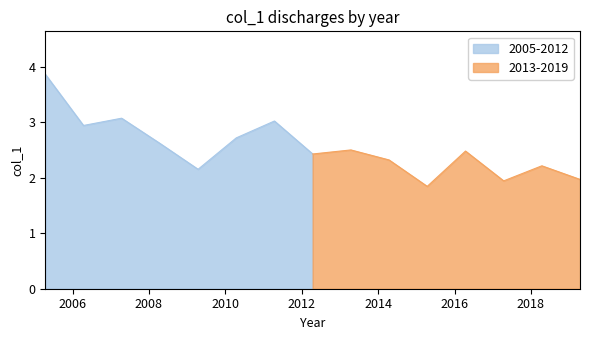

Is it true that the value at 2007-04-15 is 3.1?

True